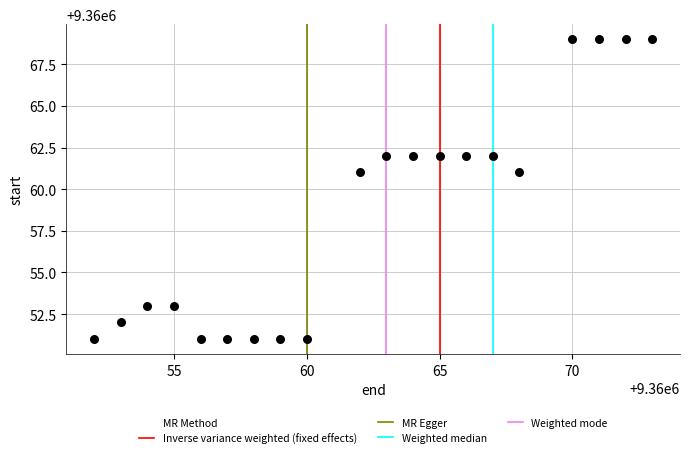

What is the range of Y values (max minus min)?

18